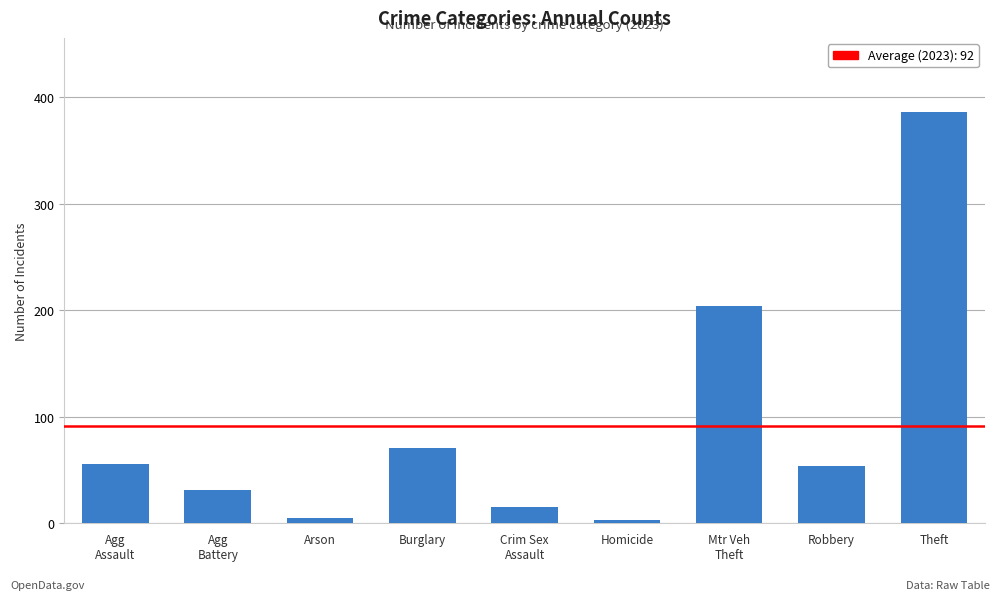

Which label corresponds to the largest value in the chart?

Theft